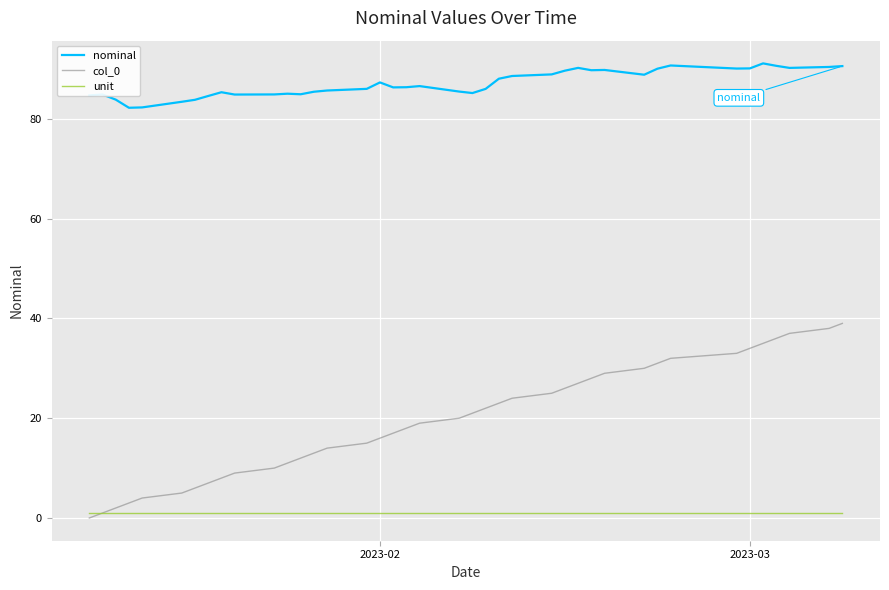

Which series has the largest total across all categories?

nominal